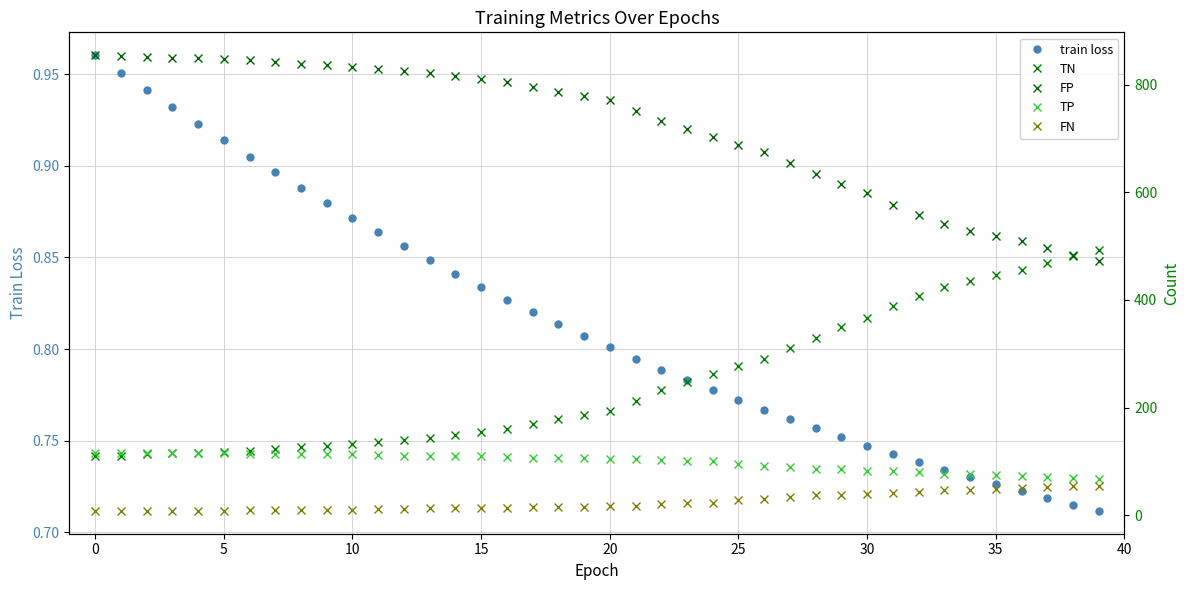

What is the label of the 27th point from the right?

13